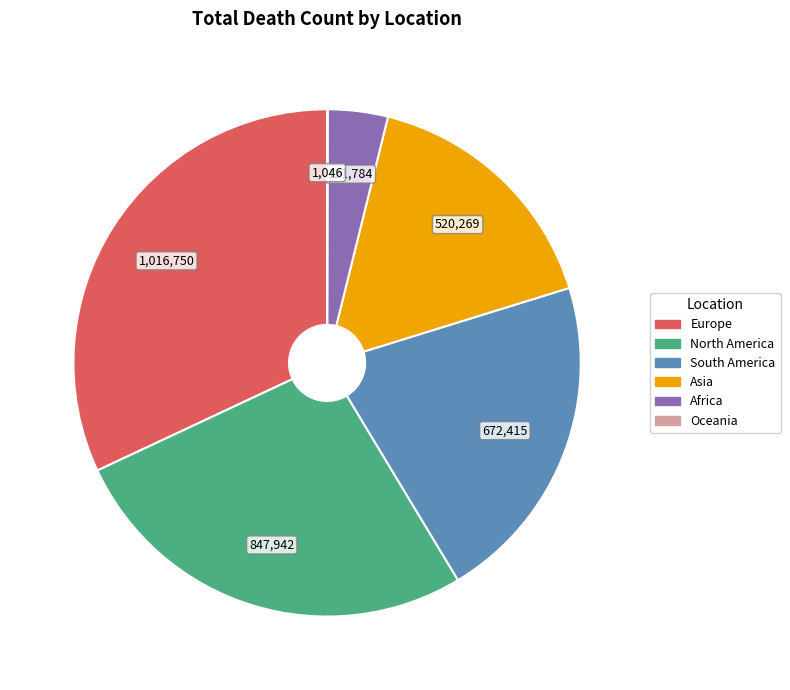

Between Asia and South America, which is larger?

South America